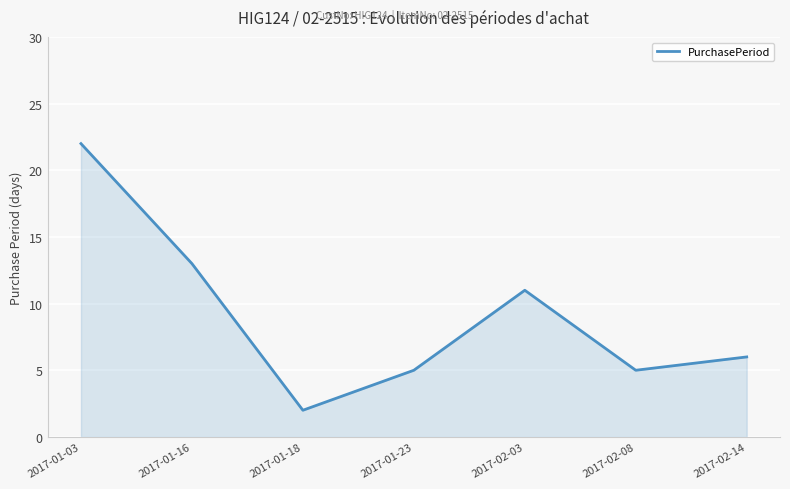

Where is the first local minimum?

2017-01-18